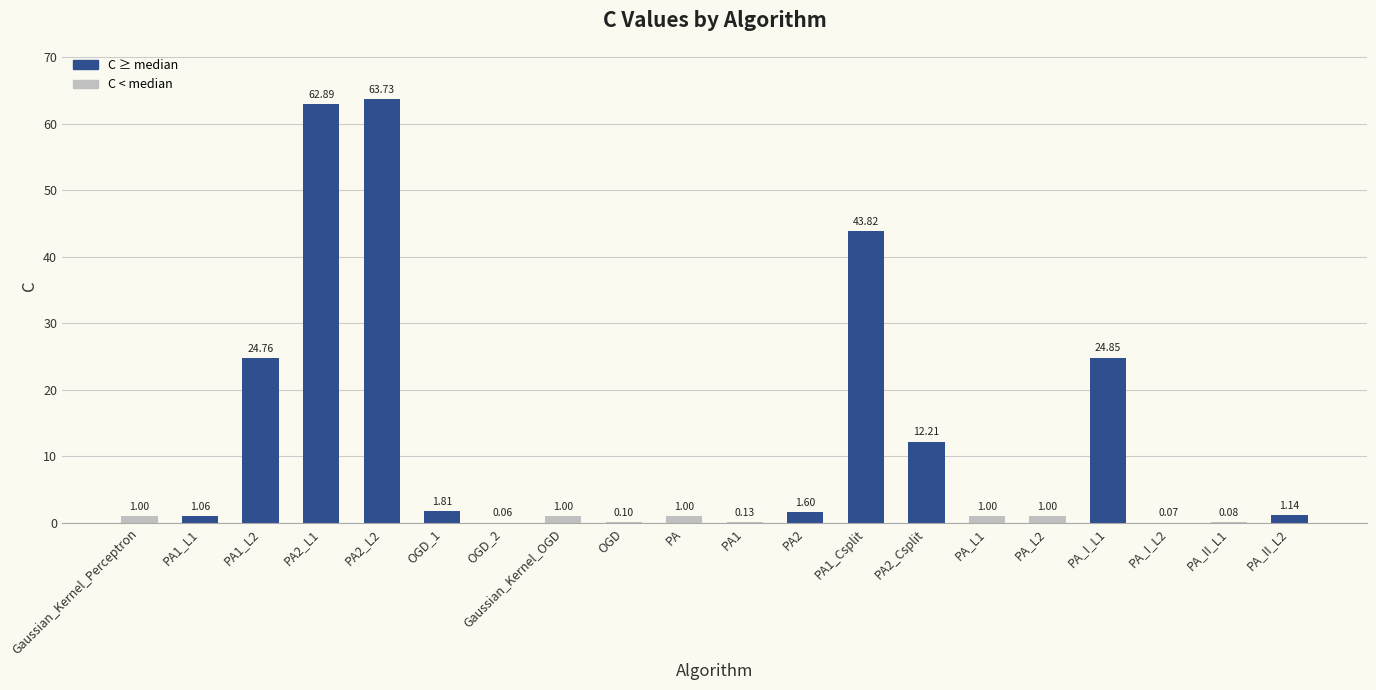

What is the sum of the values at PA2_L1 and PA_L2?

63.9